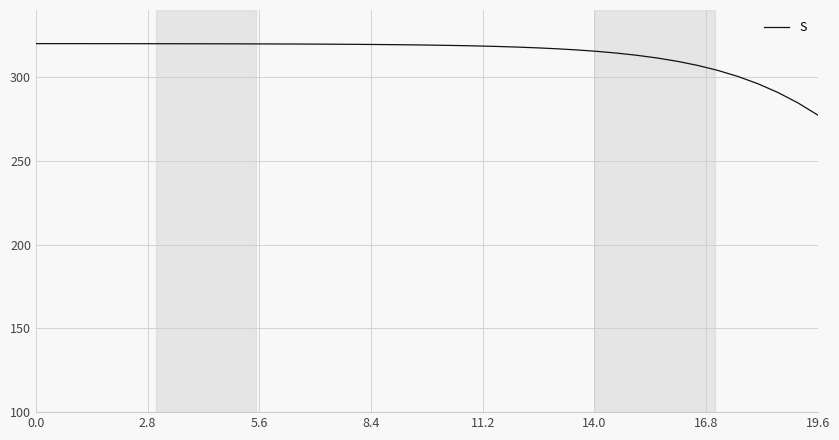

What is the difference between the maximum and minimum values?

42.7